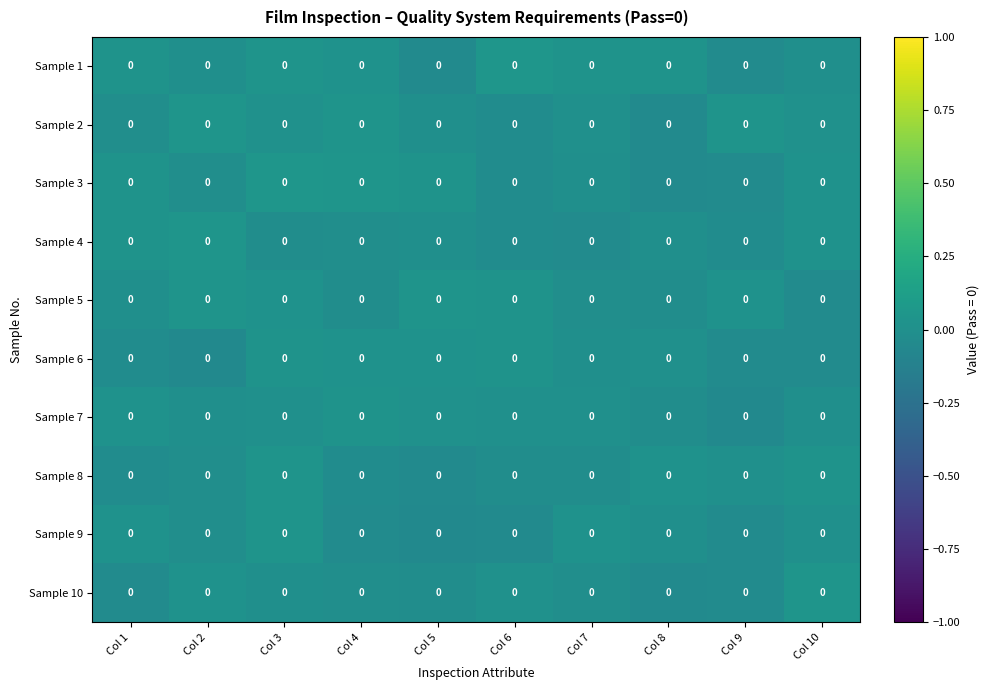

List the series in order of their peak value, highest first.

Sample 1, Sample 3, Sample 4, Sample 10, Sample 2, Sample 8, Sample 5, Sample 9, Sample 6, Sample 7